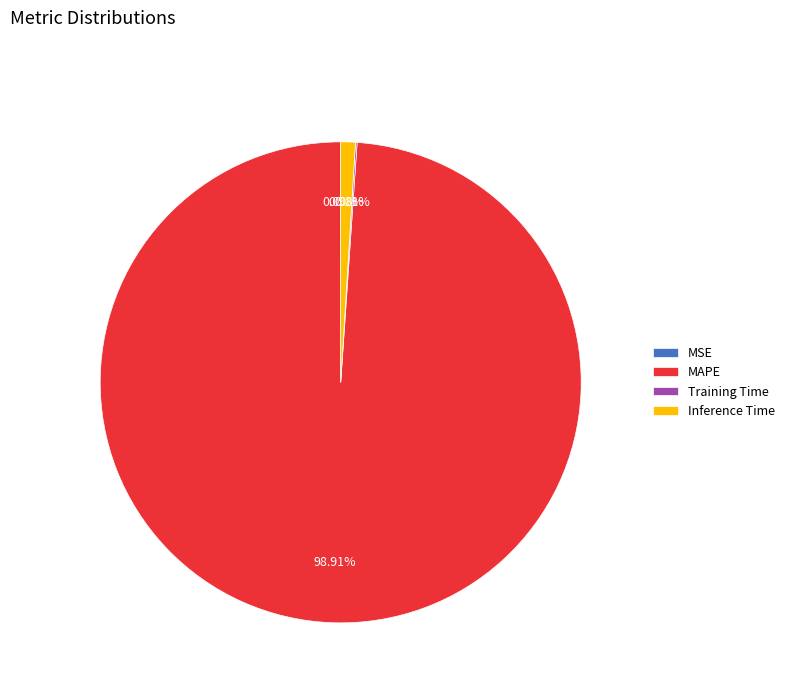

Which slice is the largest?

MAPE